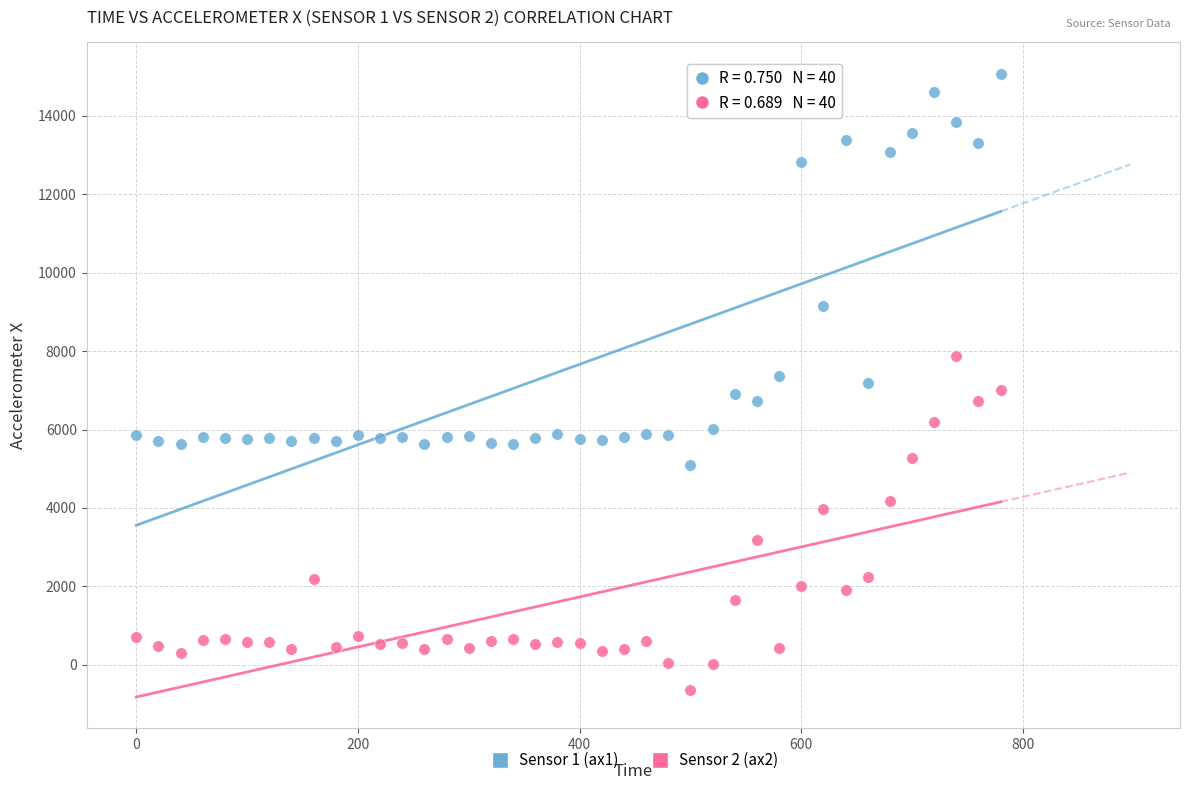

Which series has the largest Y range (max minus min)?

Sensor 1 (ax1)